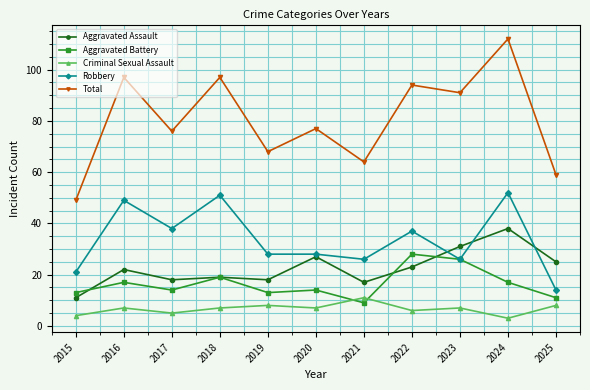

In Total, how many points are lower than both neighbors (excluding endpoints)?

4